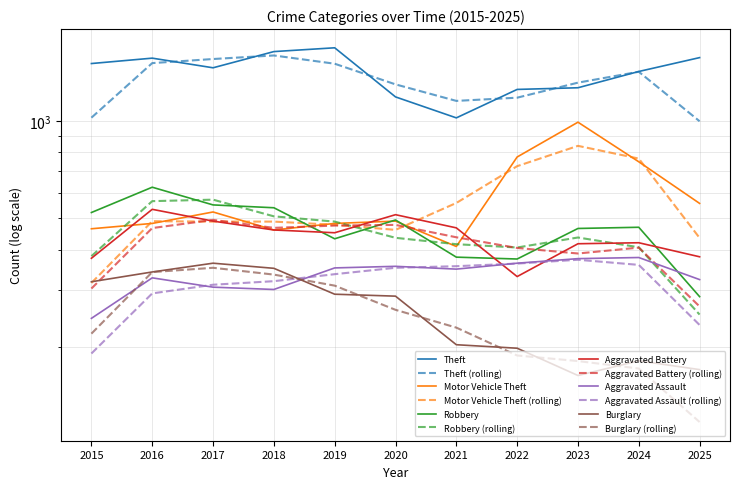

What is the average value of the Aggravated Assault series?

334